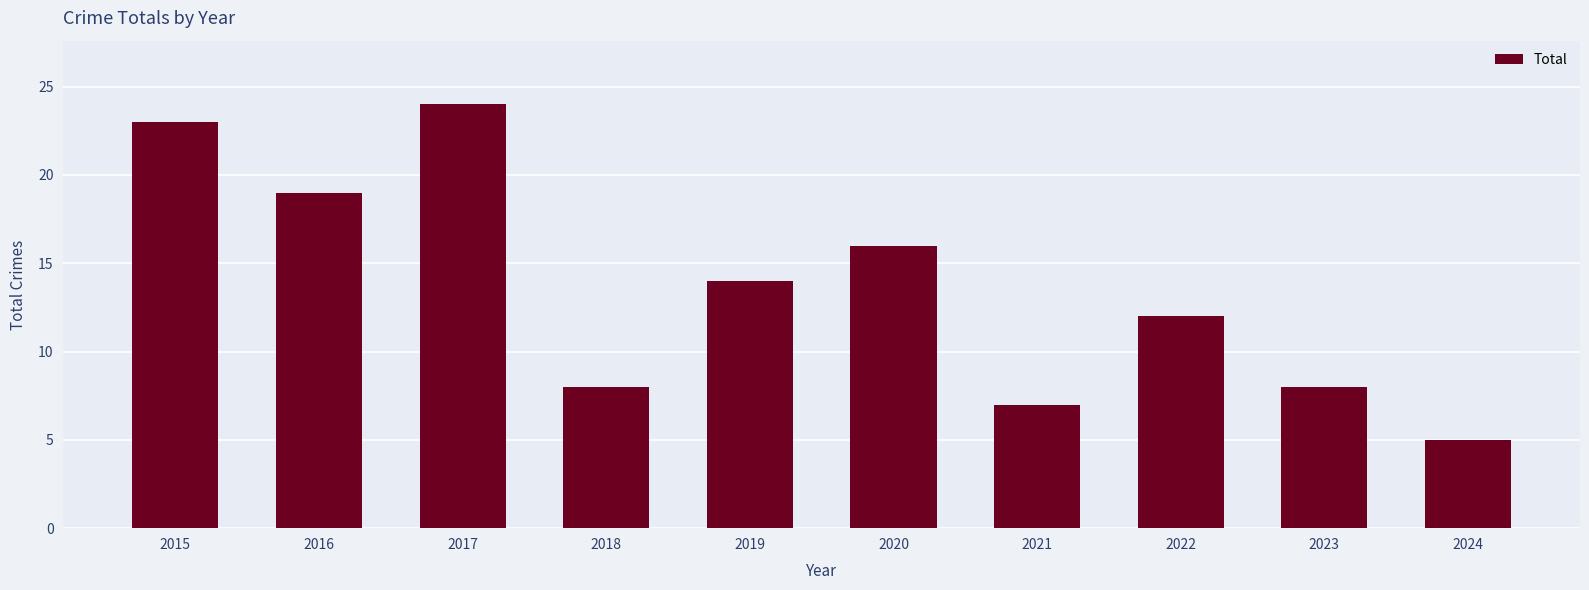

How many bars are there in total?

10